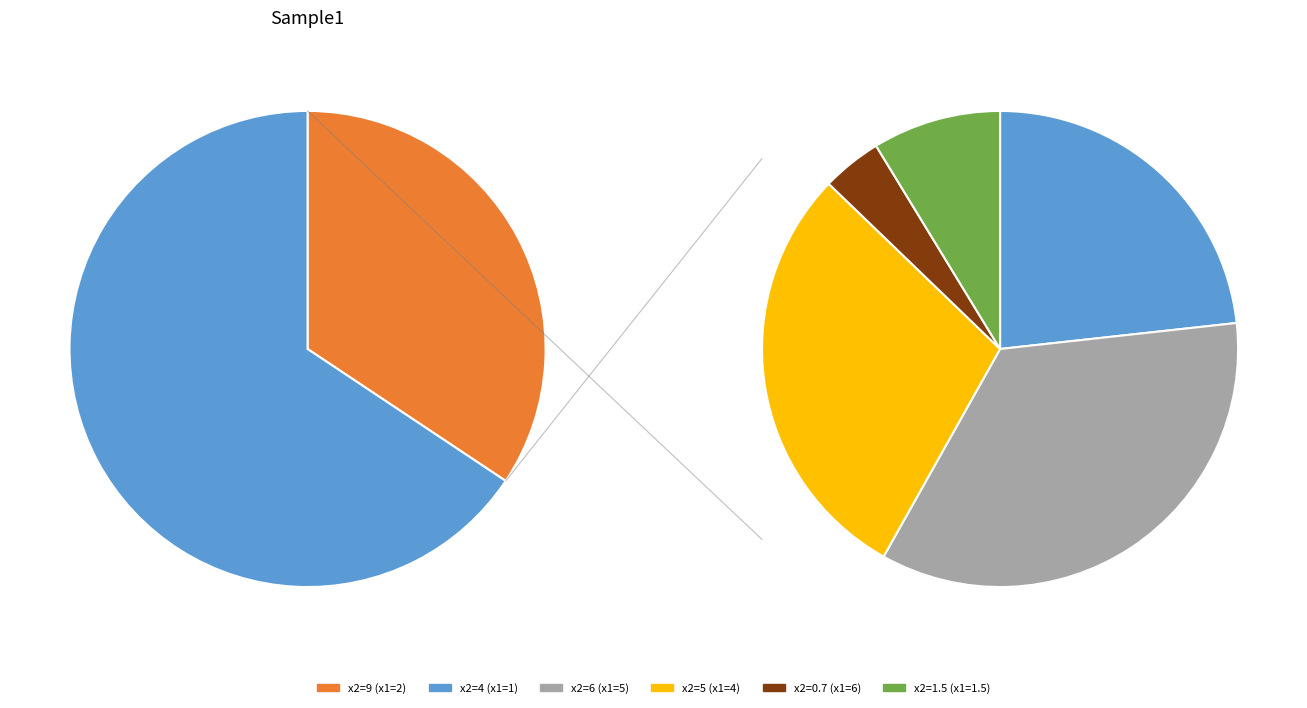

What is the change in value from 6 to 1.5?

+0.8